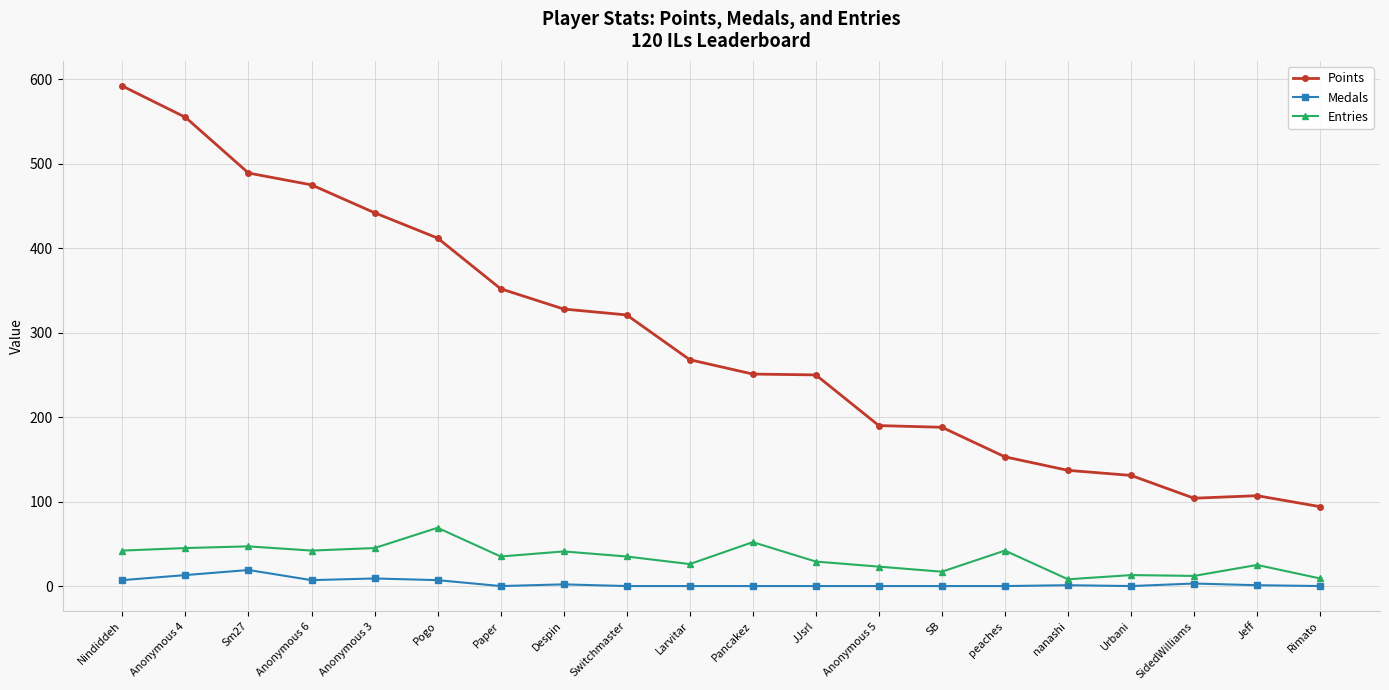

What is the sum of all Points values?

5839